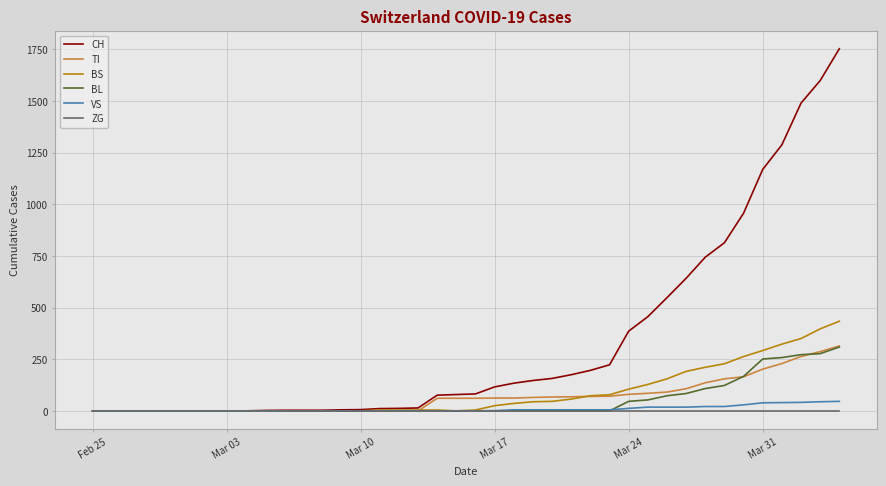

How many values in the TI series are below 61?

18